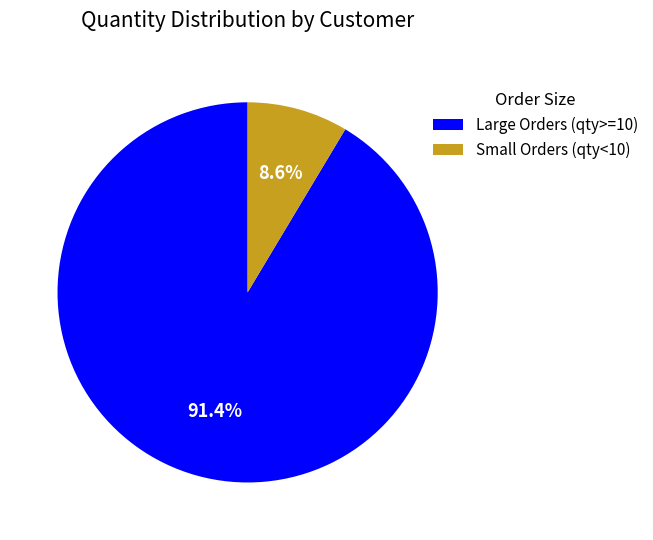

What is the total percentage of Small Orders (qty<10) and Large Orders (qty>=10)?

100.0%